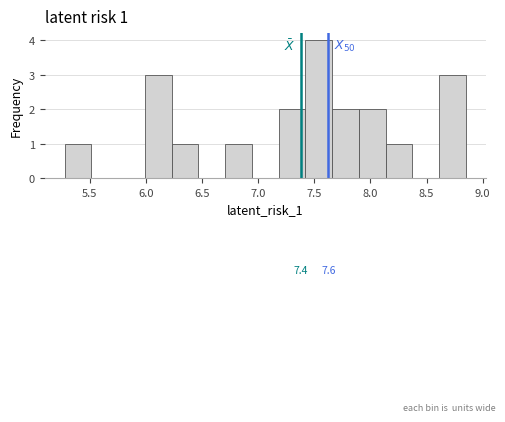

Which range on the x-axis has the tallest bar?

7.40 to 7.65